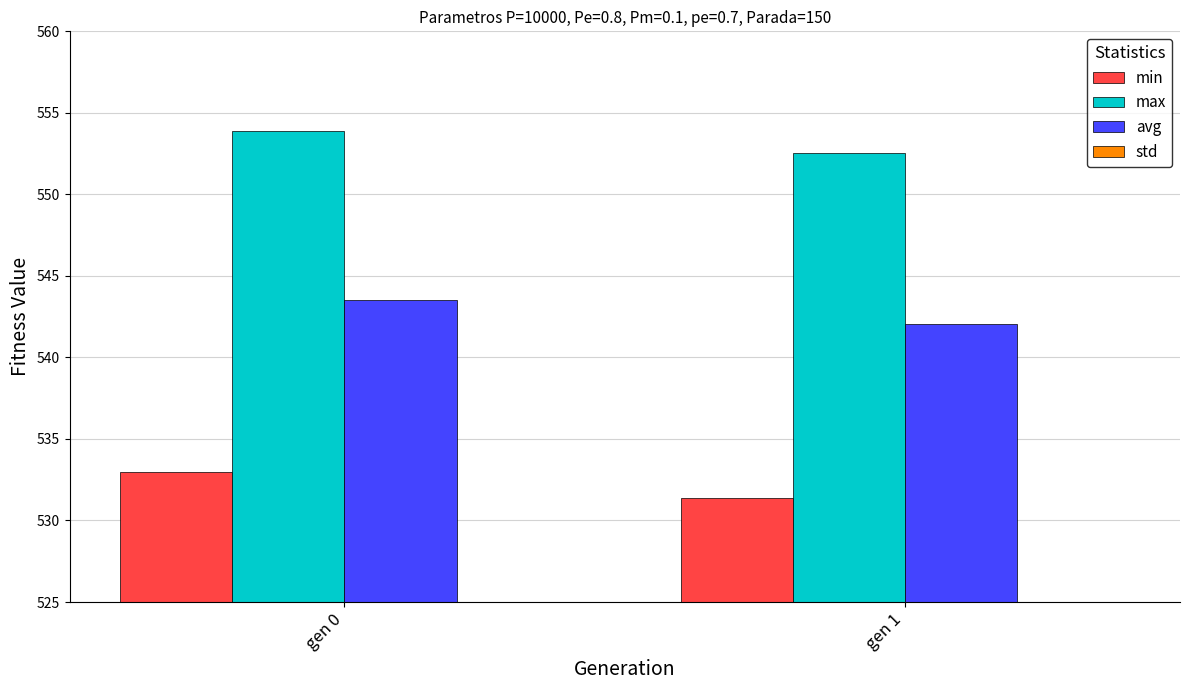

Reading left to right, list all the values displayed in this chart.

min: gen 0=533.0	gen 1=531.4
max: gen 0=553.9	gen 1=552.6
avg: gen 0=543.5	gen 1=542.0
std: gen 0=2.9	gen 1=2.8